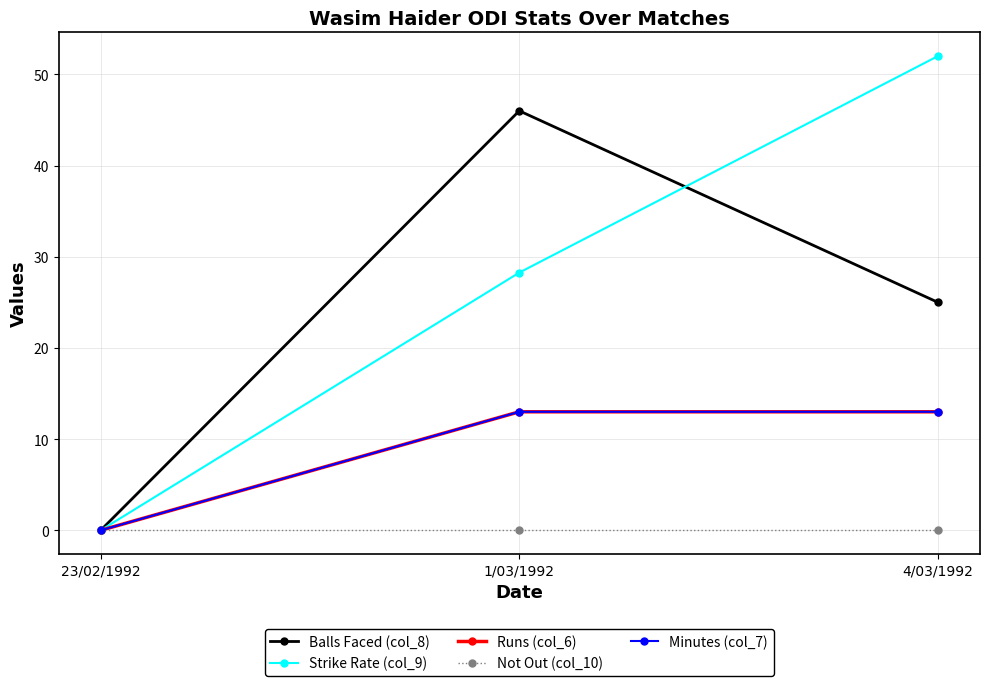

The Runs (col_6) series shows 7.7 at 4/03/1992. True or false?

False